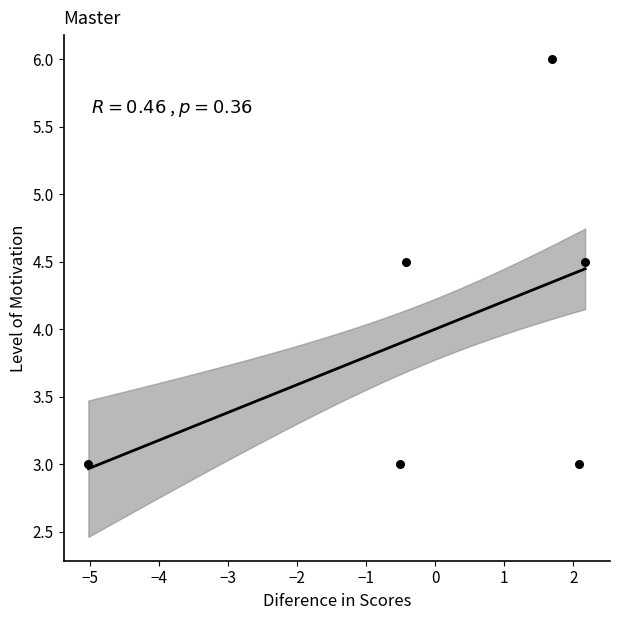

What is the average Y value?

4.0